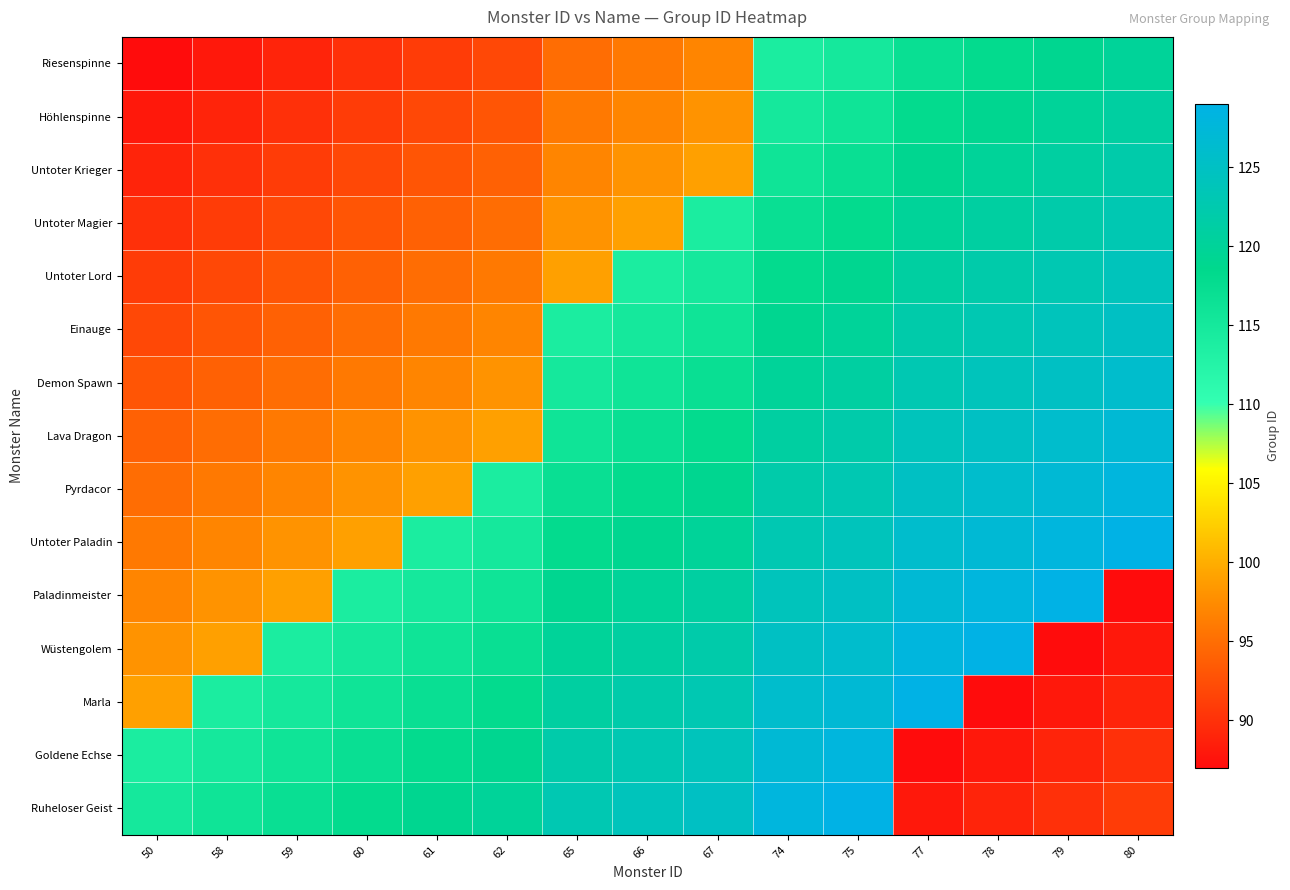

Which label corresponds to the smallest value in the chart?

50